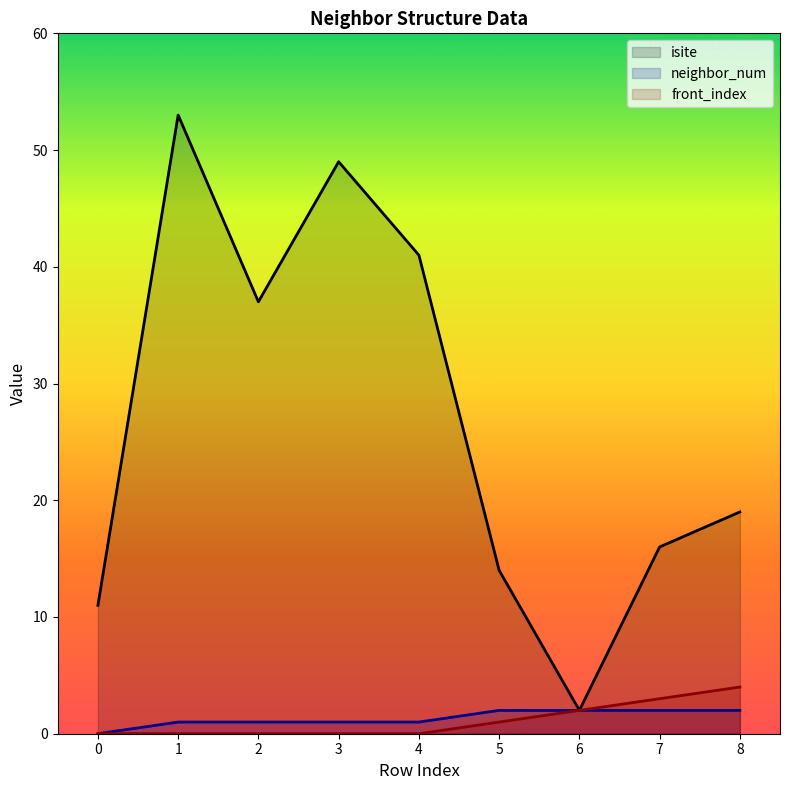

Reading right to left, what are all the values shown in this chart?

isite: 19	16	2	14	41	49	37	53	11
neighbor_num: 2	2	2	2	1	1	1	1	0
front_index: 4	3	2	1	0	0	0	0	0